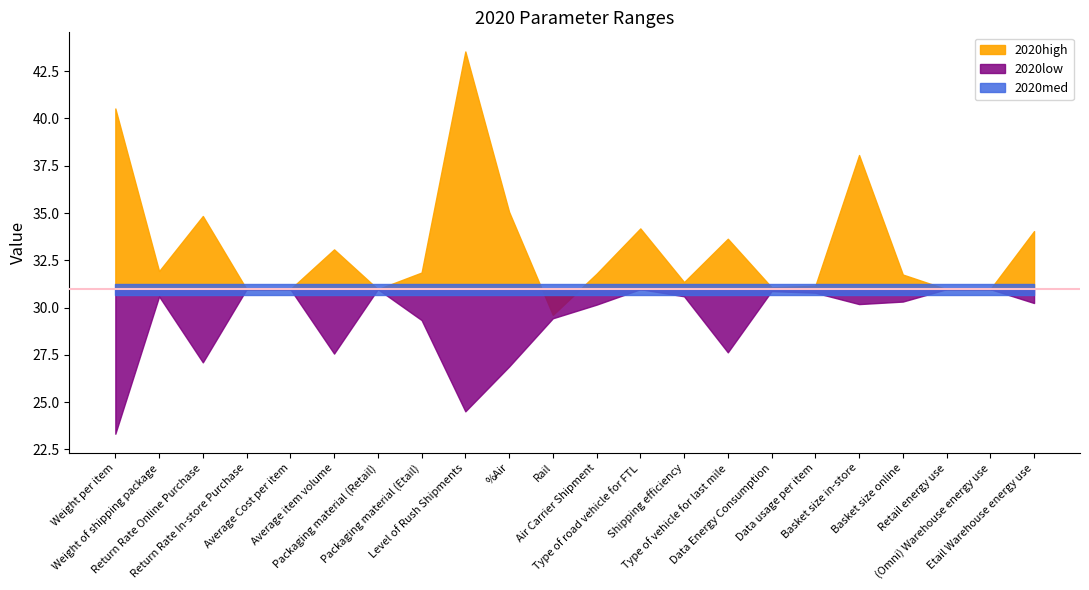

How many lines are shown in the chart?

3